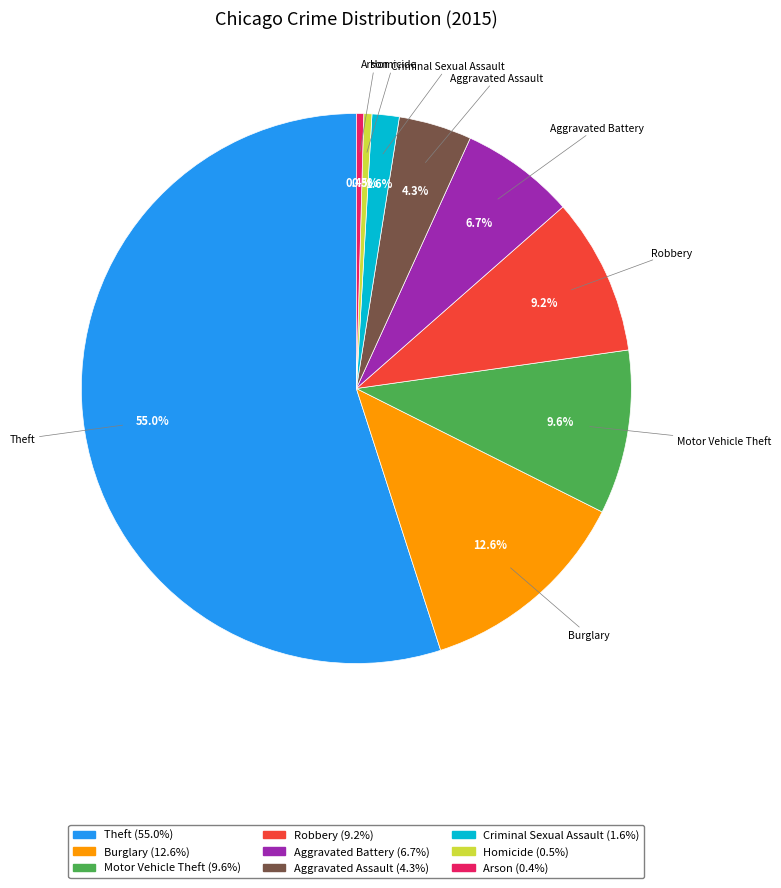

Does any single category account for the majority?

Yes